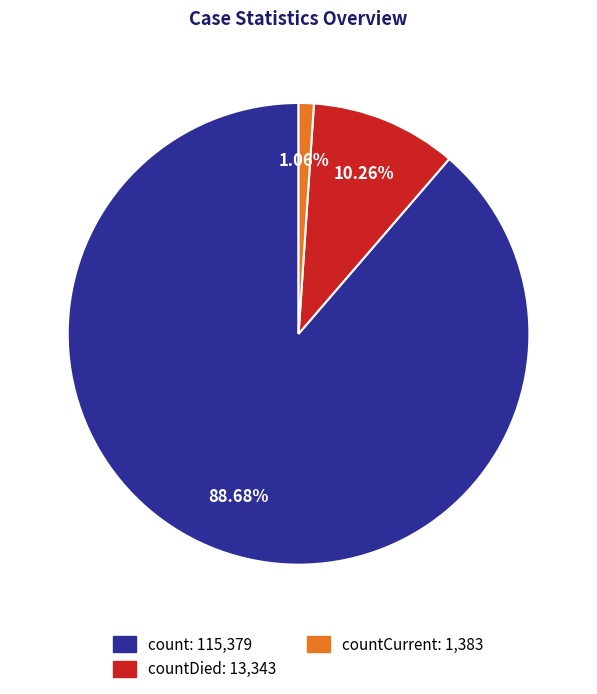

To the nearest percent, what is the difference between the largest and smallest slice percentages?

88%